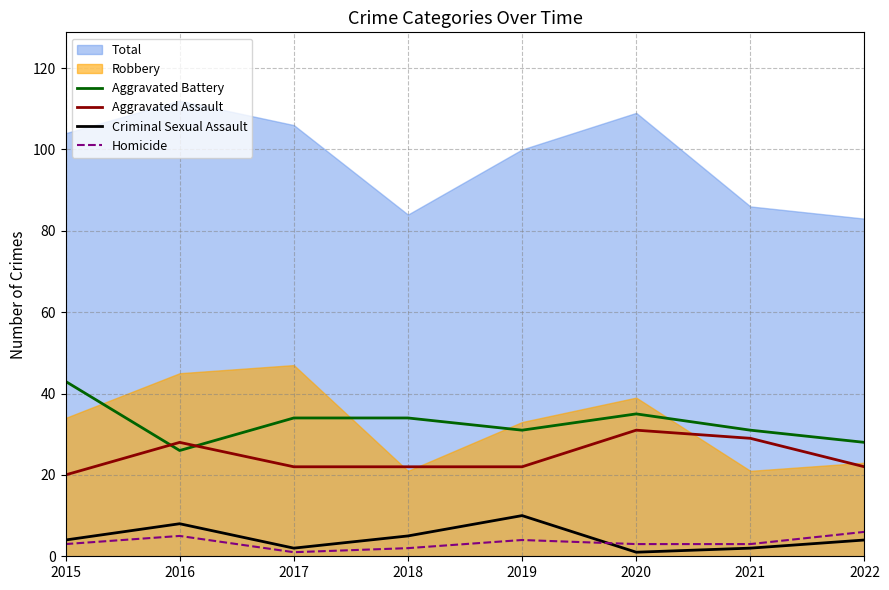

What is the difference between the second highest and second lowest values in the Aggravated Battery series?

7